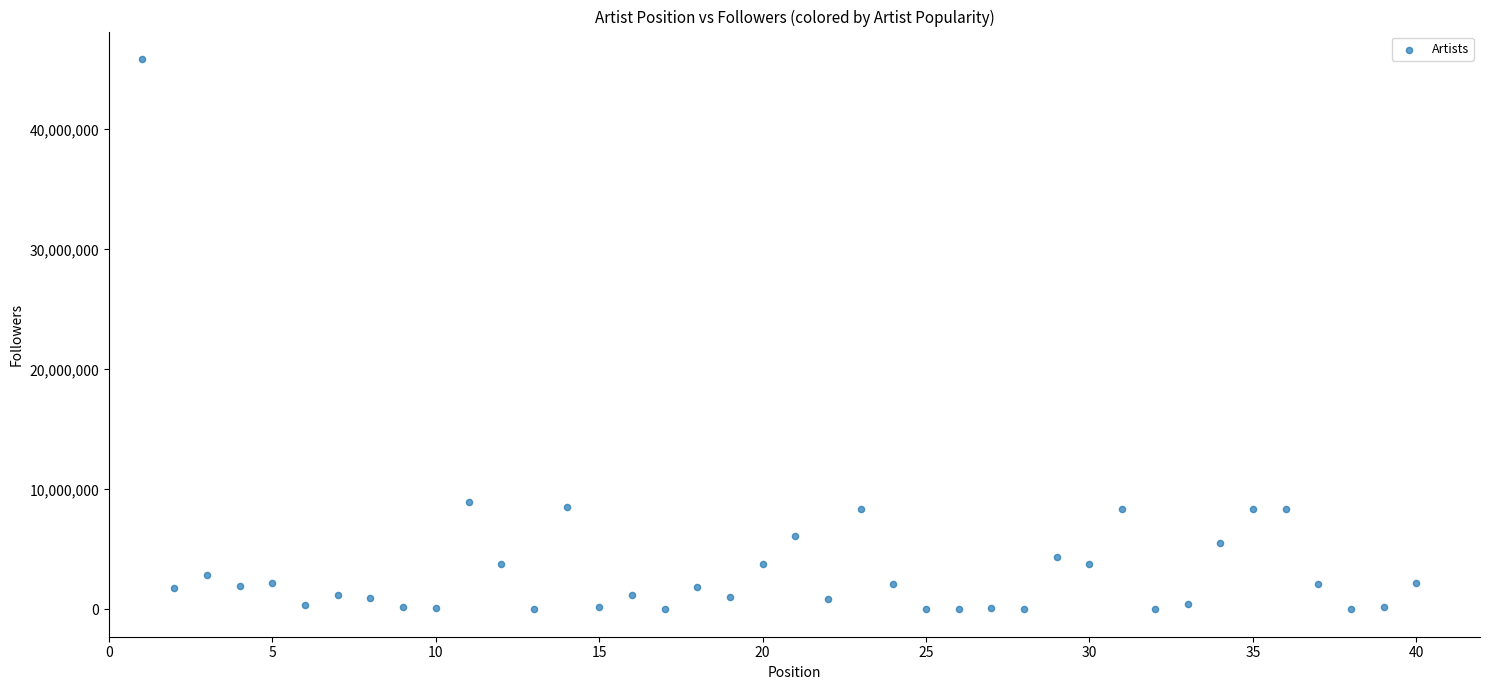

What is the range of X values (max minus min)?

39